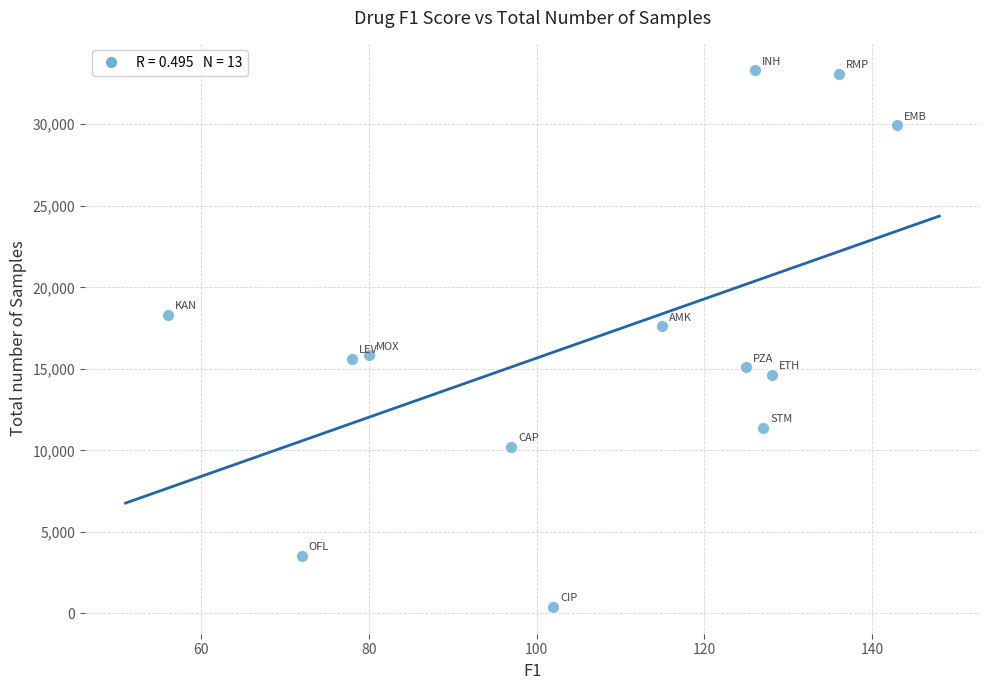

What is the range of X values (max minus min)?

87